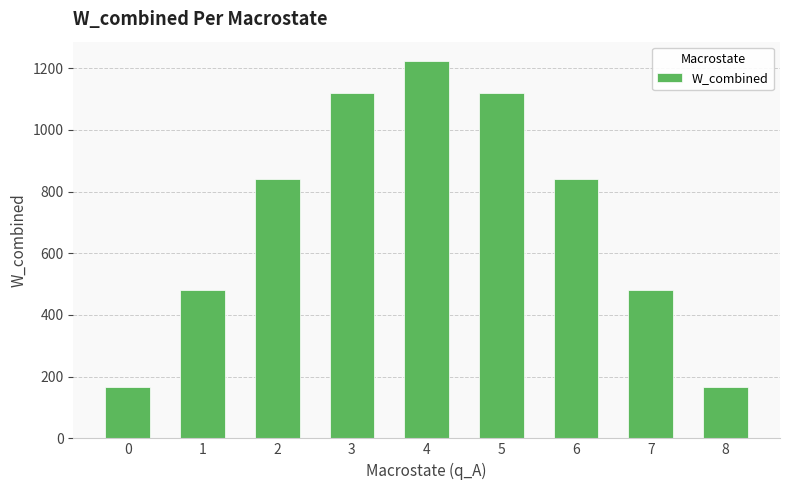

Which label corresponds to the largest value in the chart?

4